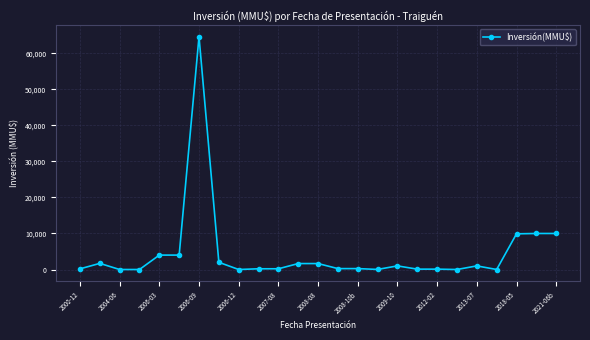

What is the average value?

4514